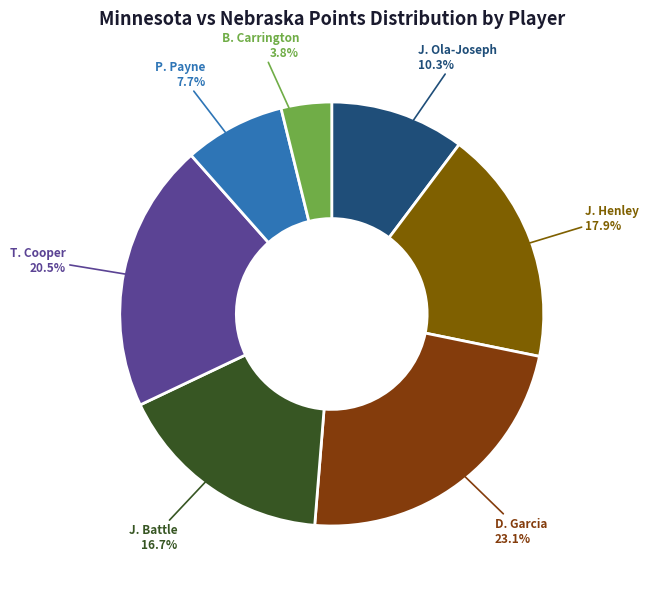

How many segments does this pie chart have?

7